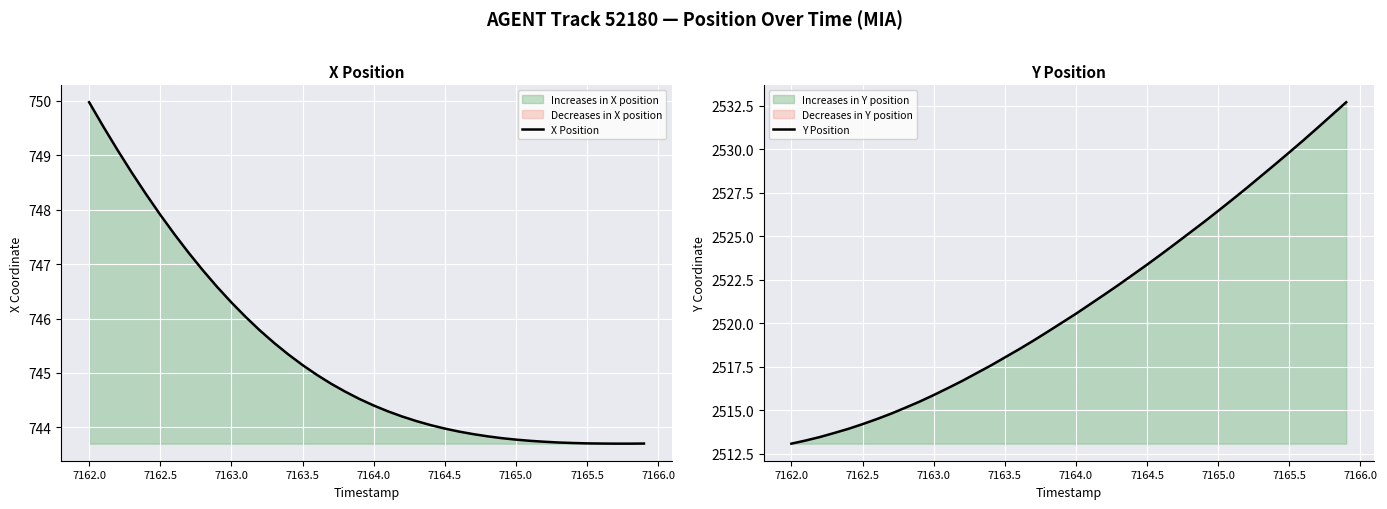

Which series has the widest spread of values?

Y Position